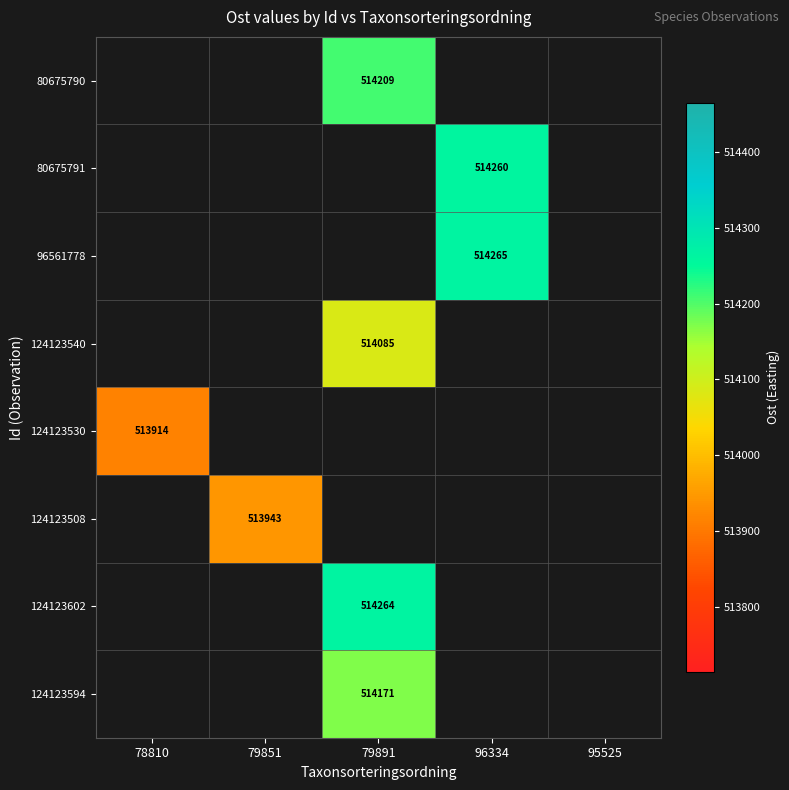

Between 79851 and 96334, which is larger?

96334